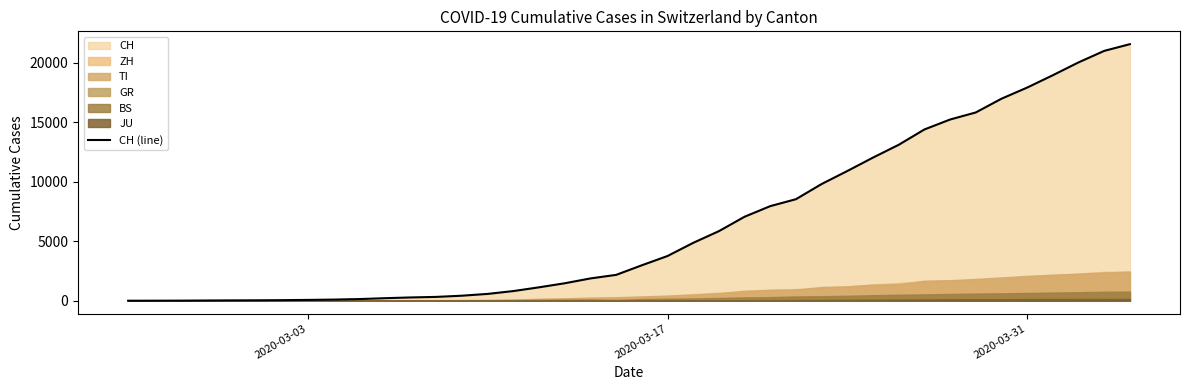

What is the highest value of the CH (line) series?

21583